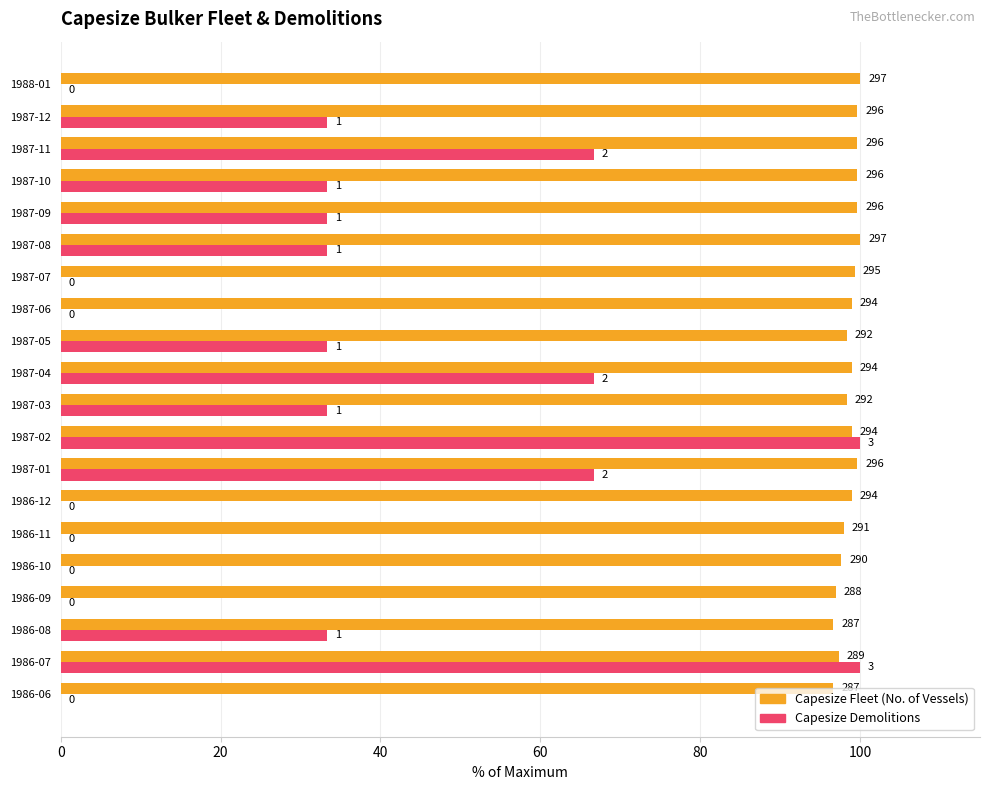

What are all the series names shown in the legend?

Capesize Fleet (No. of Vessels), Capesize Demolitions